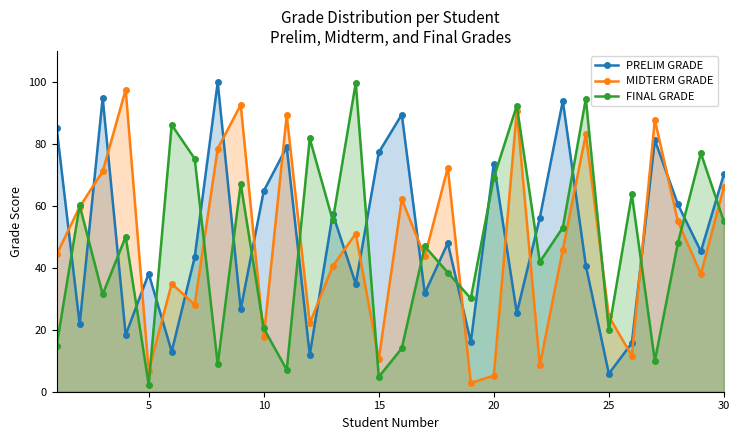

What is the smallest value displayed?

2.3